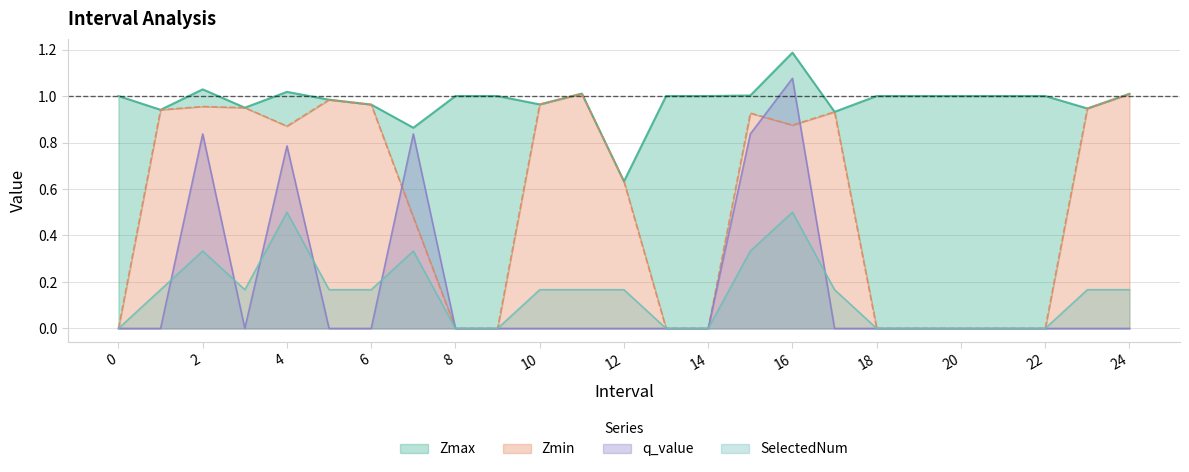

How many lines are shown in the chart?

4